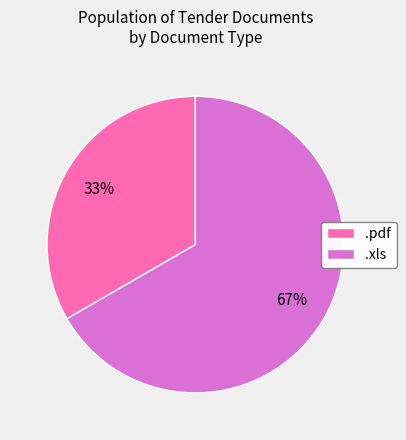

Which slice is the smallest?

.pdf